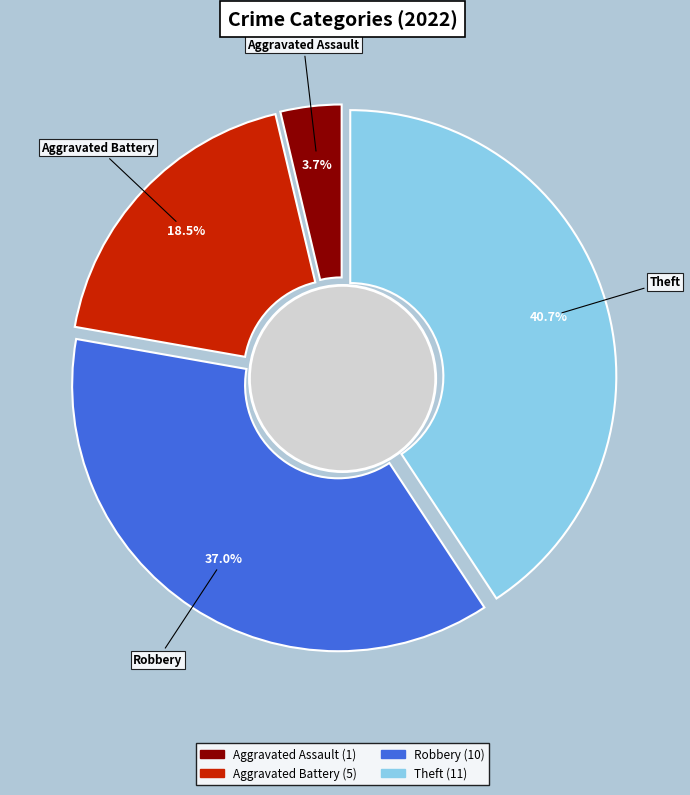

What is the ratio of the value at Aggravated Battery to the value at Aggravated Assault?

5.0